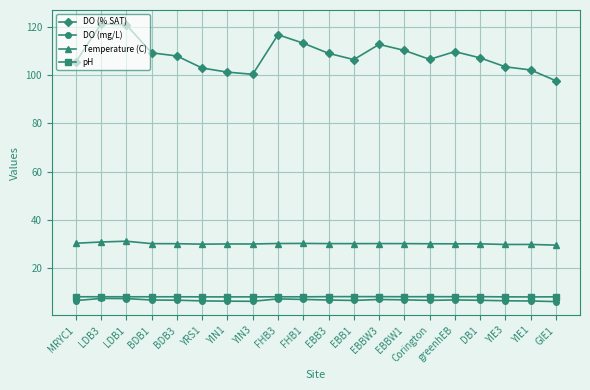

What is the total value across all series at Corington?

151.2